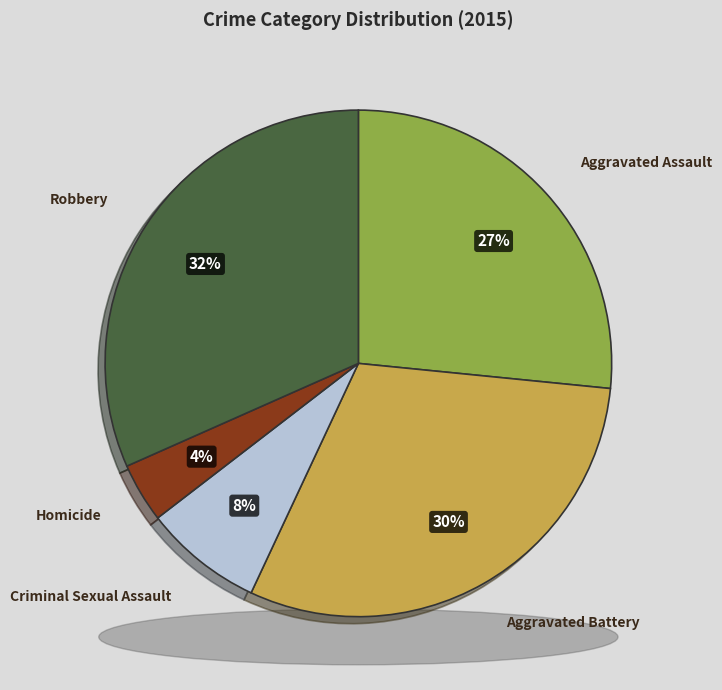

Does Aggravated Assault account for over 50% of the chart?

No